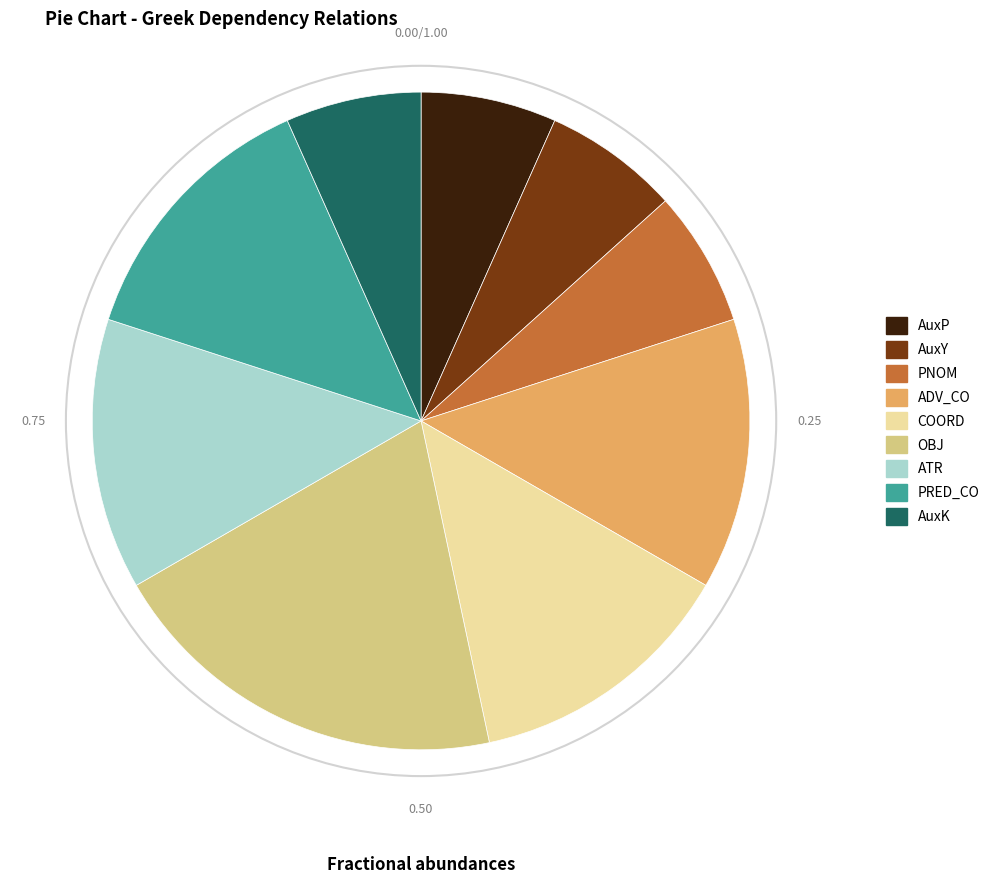

Approximately how many times larger is the value at AuxK compared to PRED_CO?

0.5